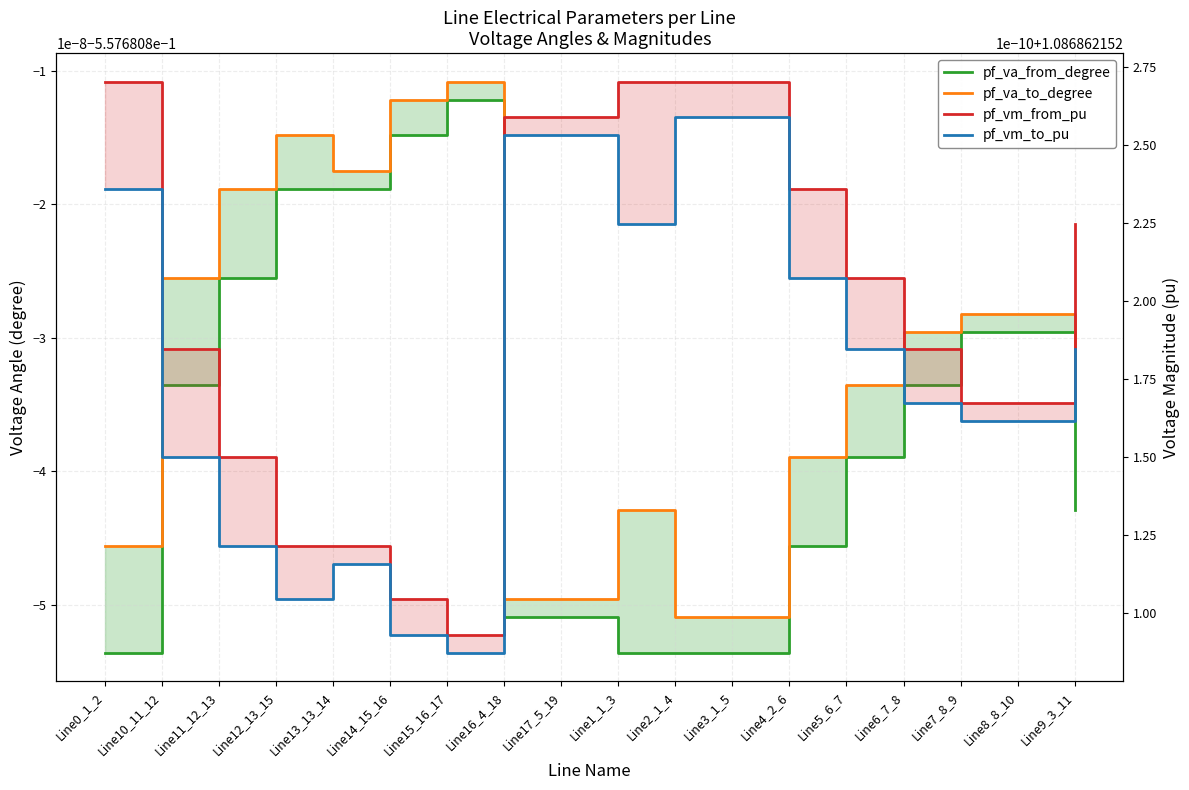

Which has a higher value, Line2_1_4 or Line9_3_11?

Line9_3_11